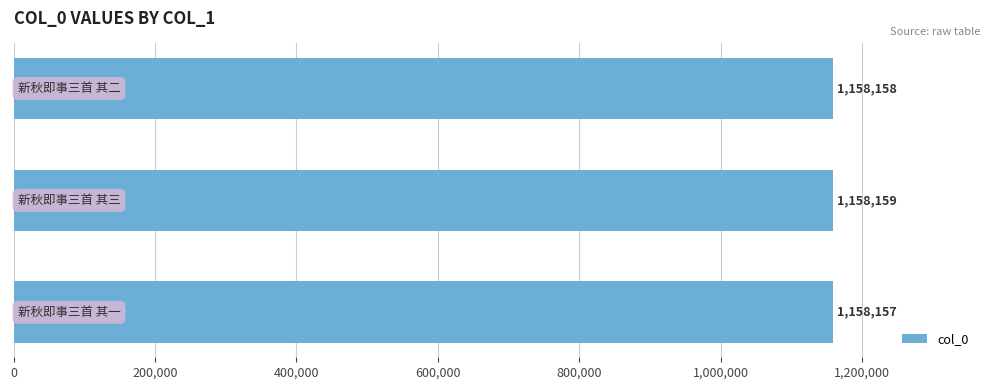

Count the values in the range 1158157 to 1158159.

3